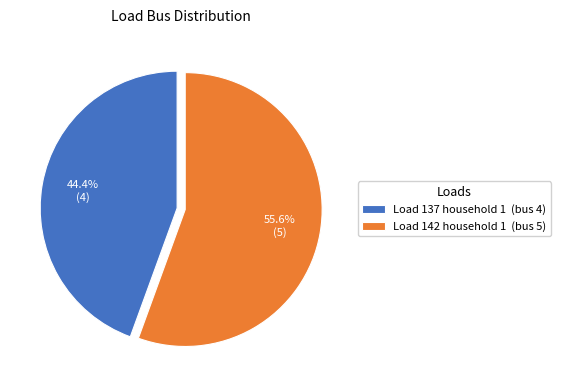

To the nearest percent, what portion does Load 137 household 1 represent?

44%